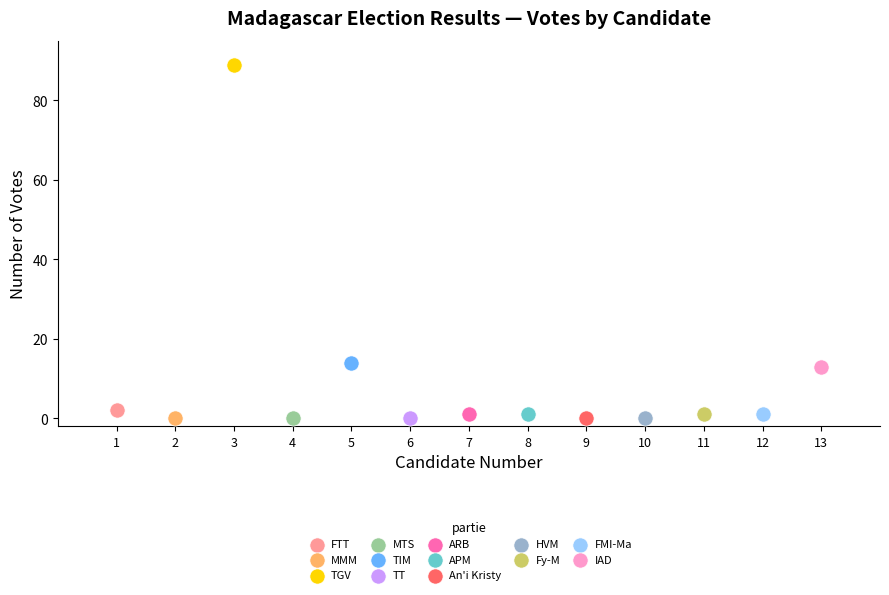

What are all the series names shown in the legend?

FTT, MMM, TGV, MTS, TIM, TT, ARB, APM, An'i Kristy, HVM, Fy-M, FMI-Ma, IAD